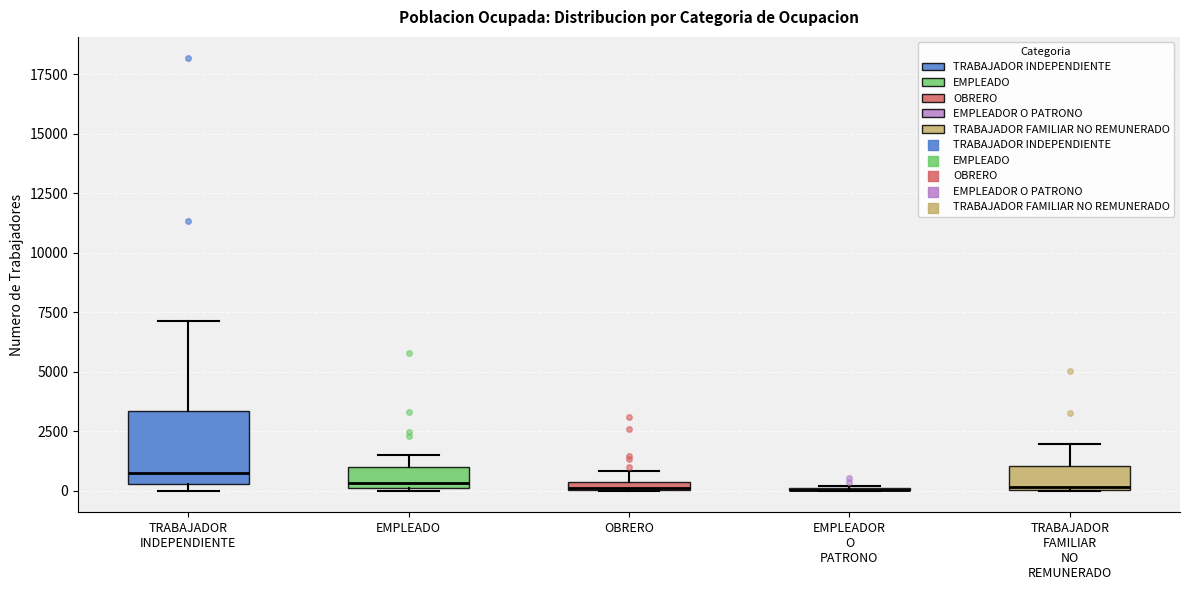

Which box is the tallest, from its lower edge to its upper edge?

TRABAJADOR INDEPENDIENTE